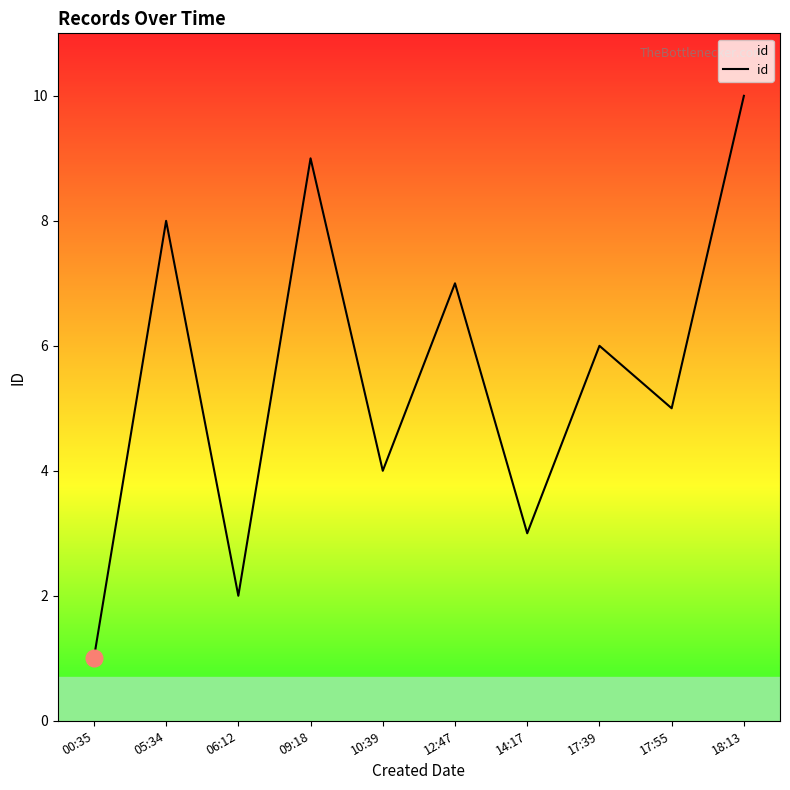

Where is the first local maximum?

05:34